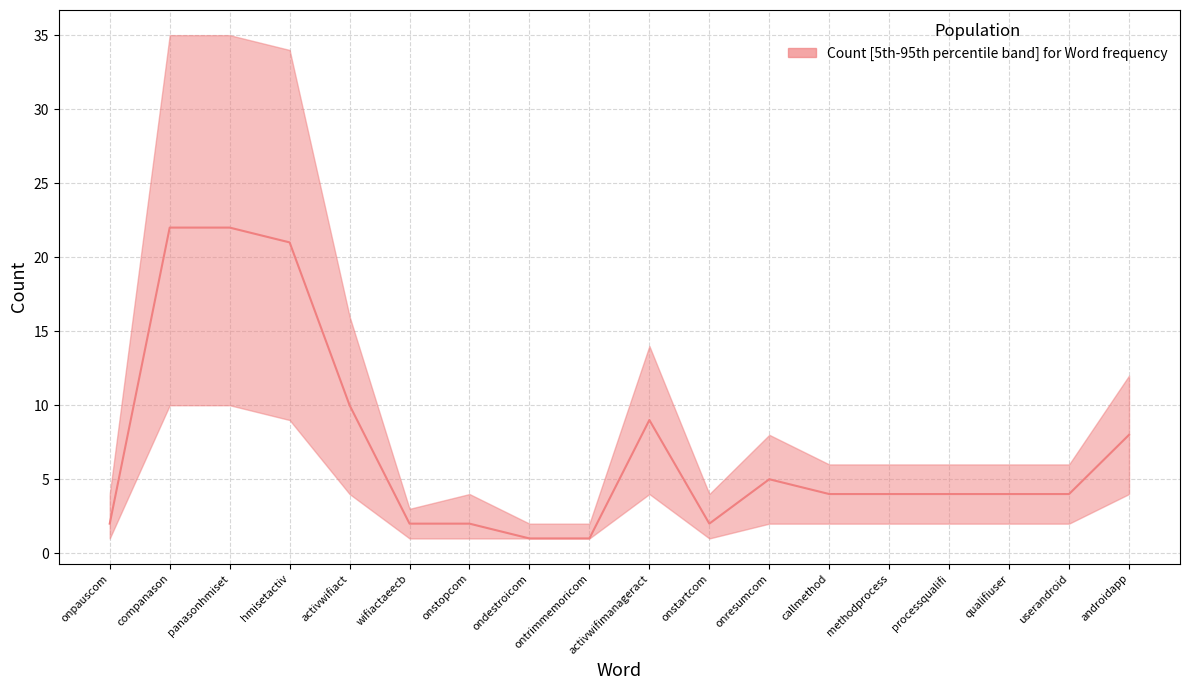

How many lines are shown in the chart?

1